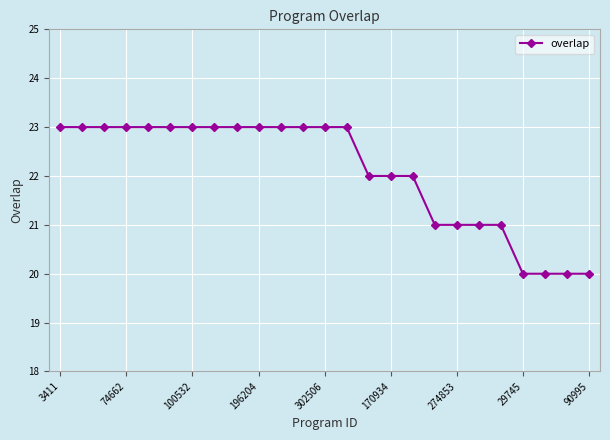

Reading right to left, extract all data points from this chart.

20	20	20	20	21	21	21	21	22	22	22	23	23	23	23	23	23	23	23	23	23	23	23	23	23